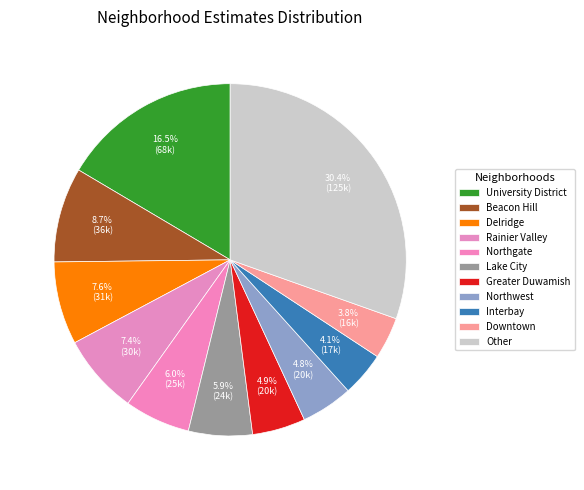

Is there any slice that represents more than half of the pie?

No